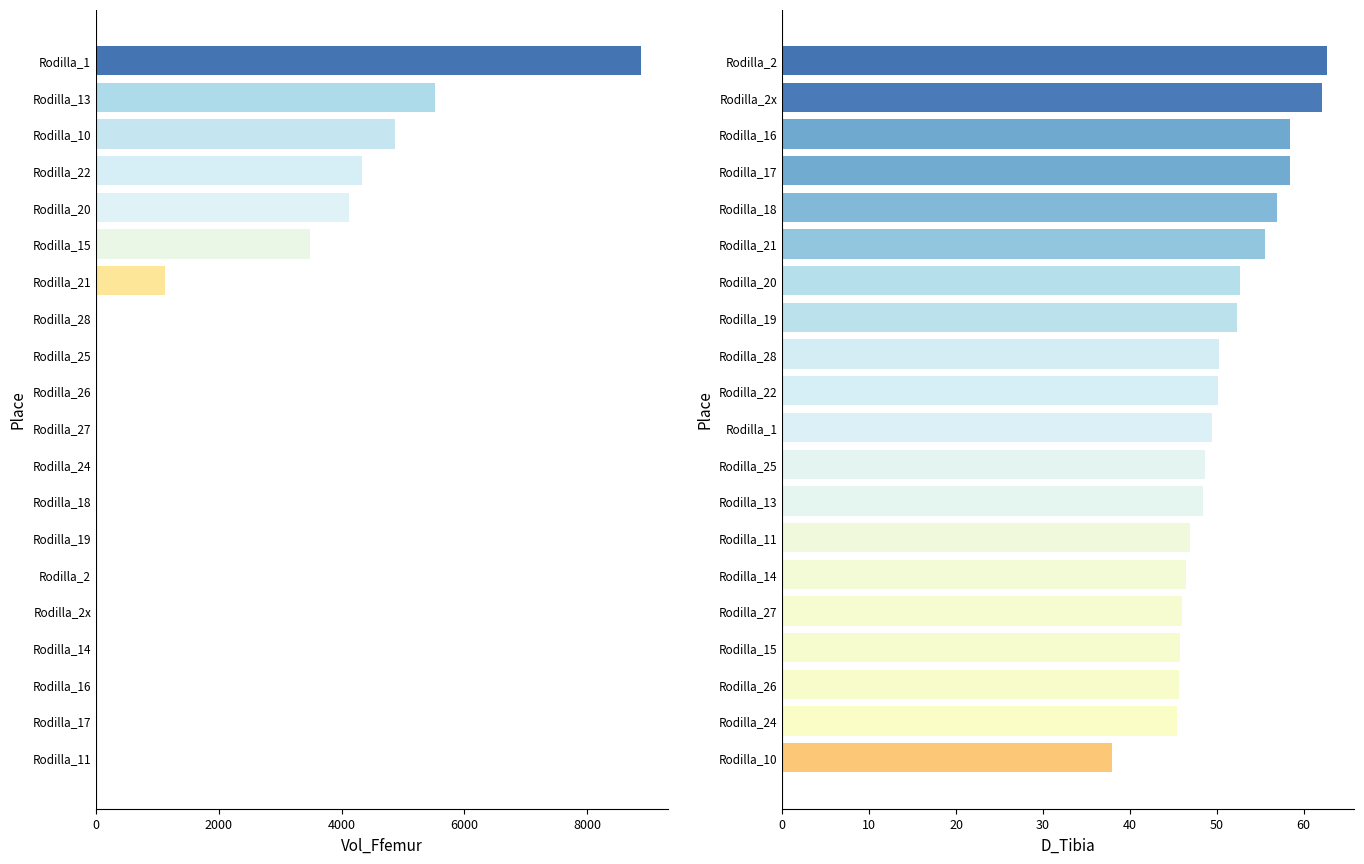

Between 2000 and 9, which series saw the biggest shift?

Vol_Ffemur